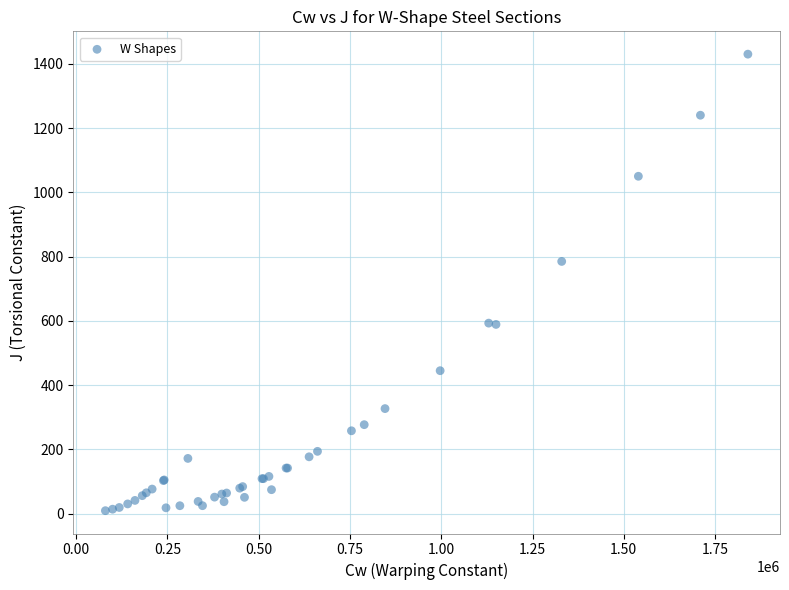

What Y value in the scatter plot is closest to 719?

785.0